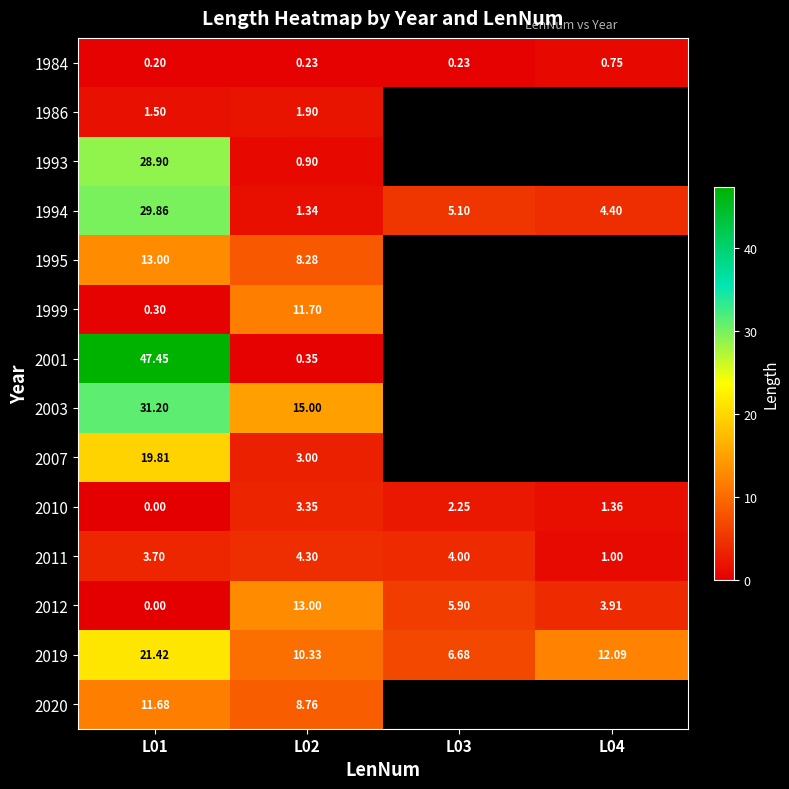

True or false: 2020 has a value of 12.9 at L02.

False